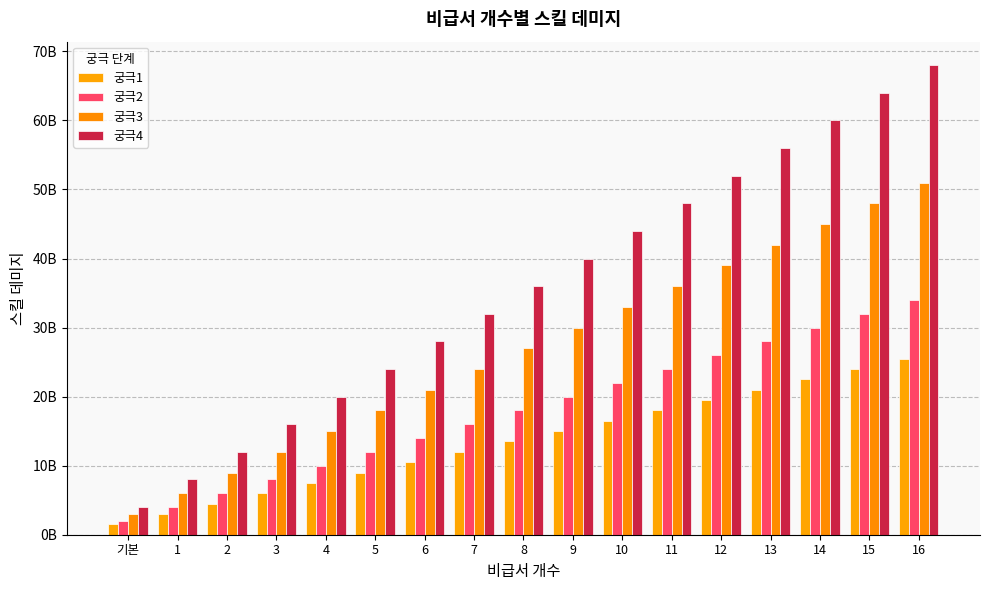

At 5, list the series in order from largest to smallest.

궁극4, 궁극3, 궁극2, 궁극1